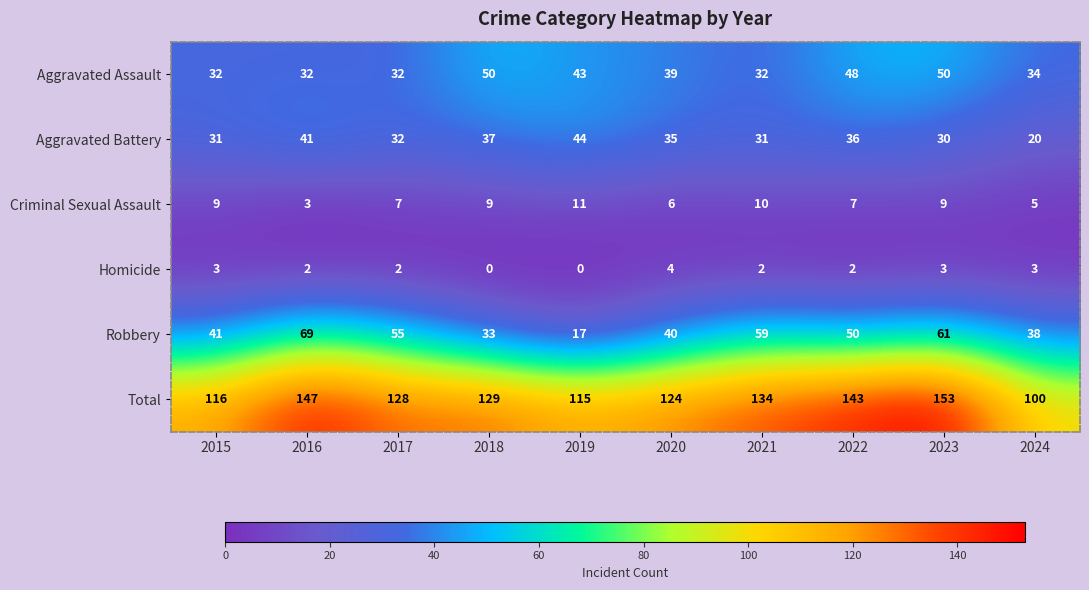

What is the total value across all series at 2024?

200